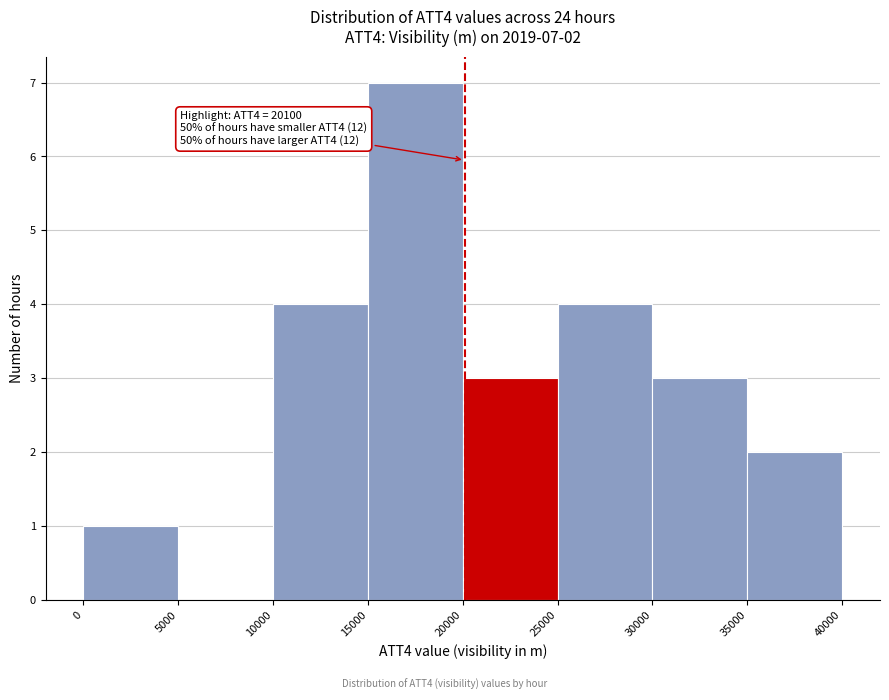

Over which range of the x-axis is the bar tallest?

15000 to 20000